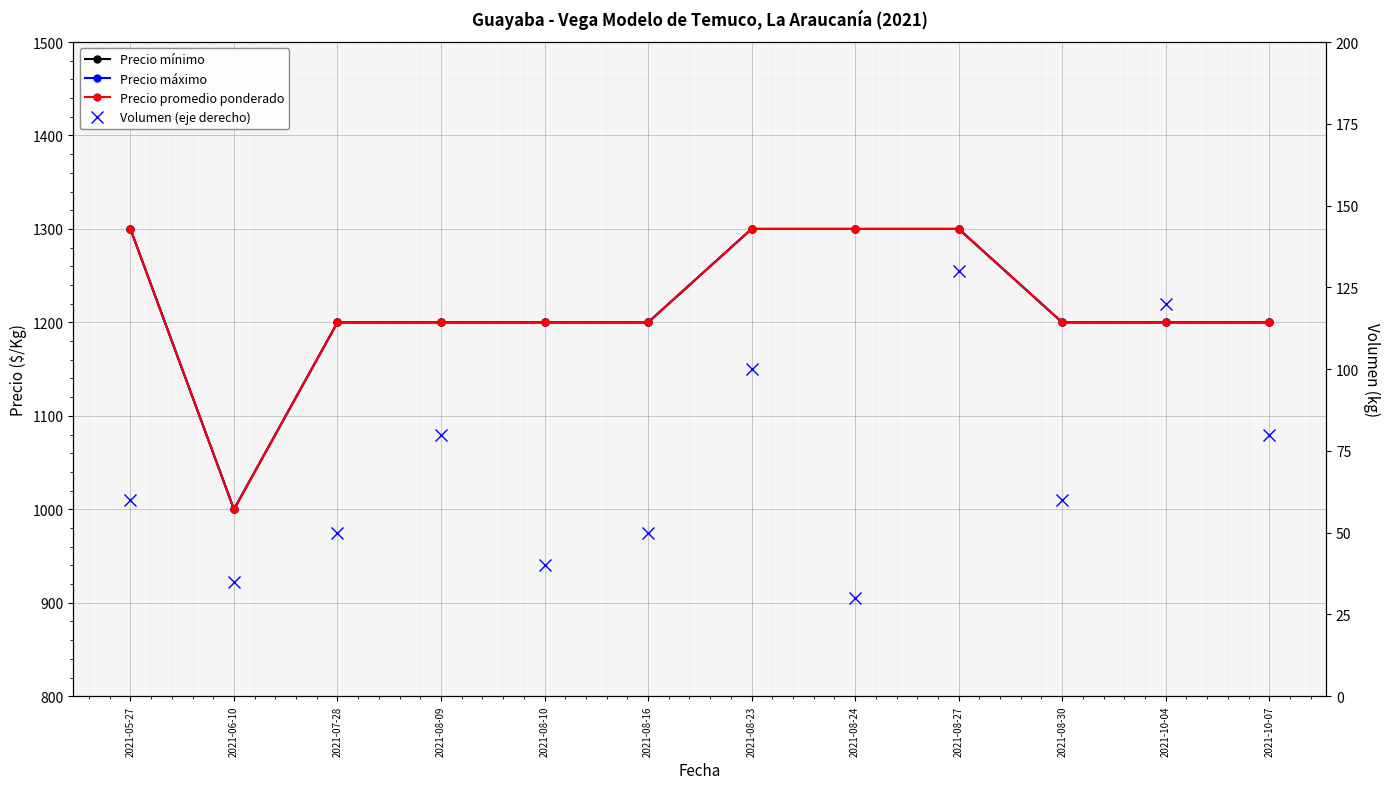

What is the label of the 3rd point from the left?

2021-07-28